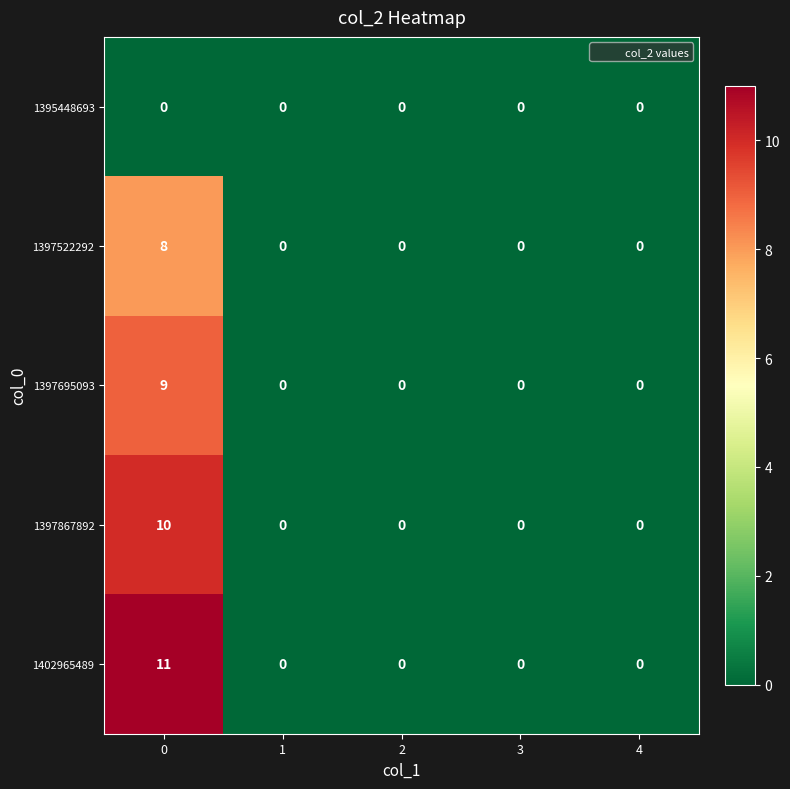

Rank the series at 0 from lowest to highest value.

1395448693, 1397522292, 1397695093, 1397867892, 1402965489